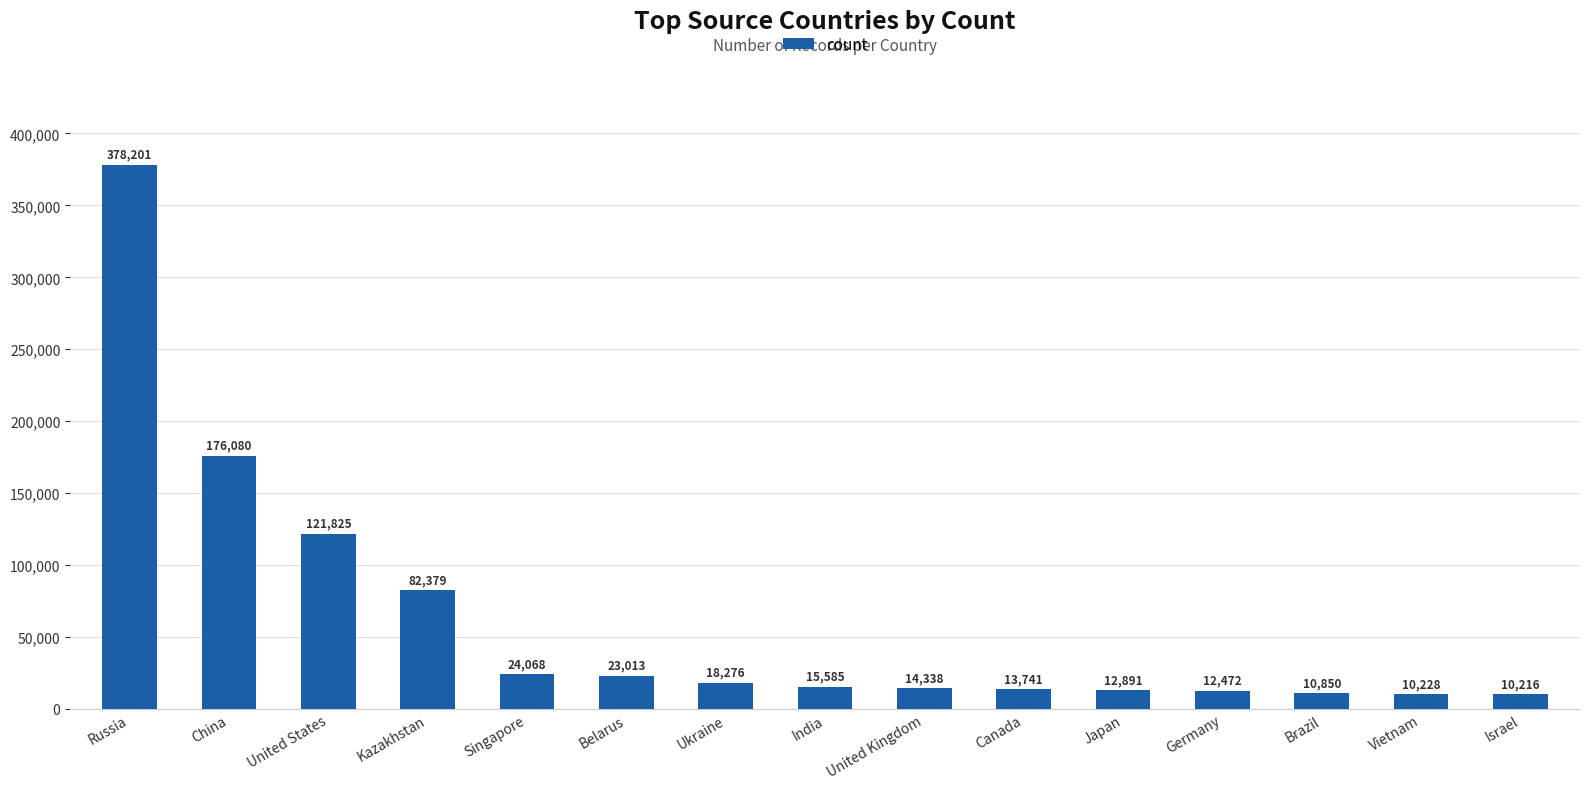

What is the minimum value shown in the chart?

10216